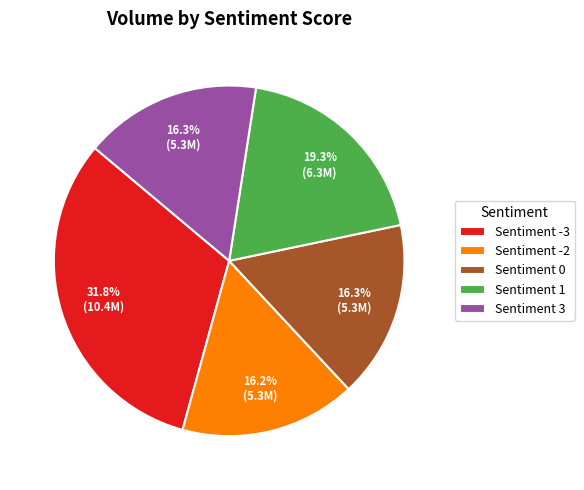

Count the number of slices in the pie.

5